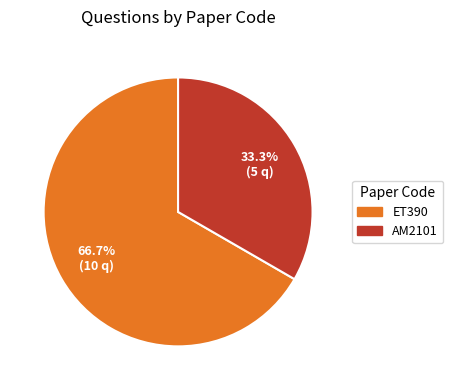

To the nearest percent, what is the average slice percentage?

50%